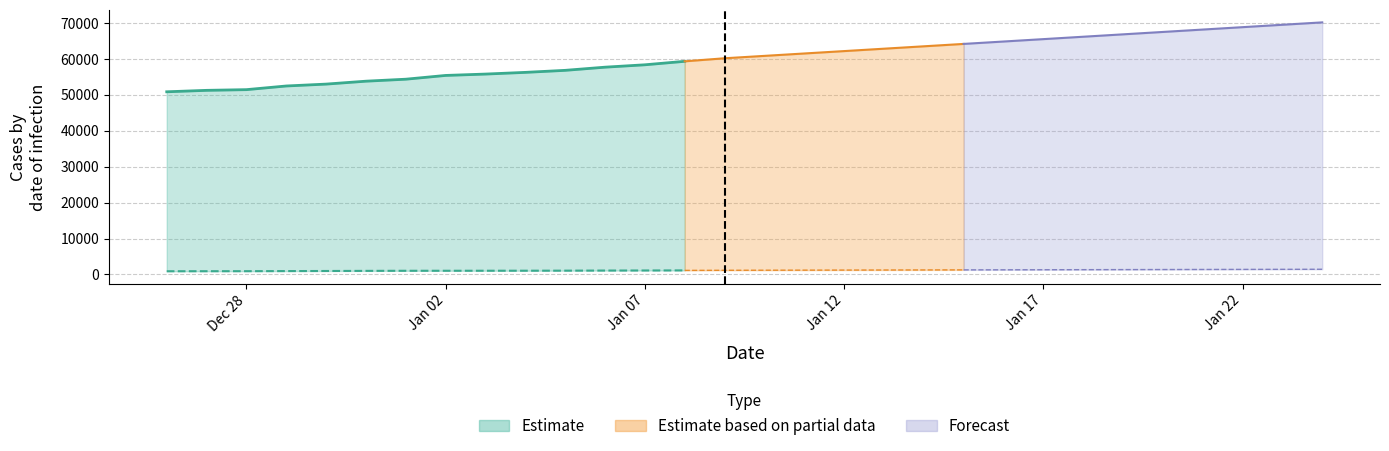

What is the average value of the CaseTrendValue series?

60328